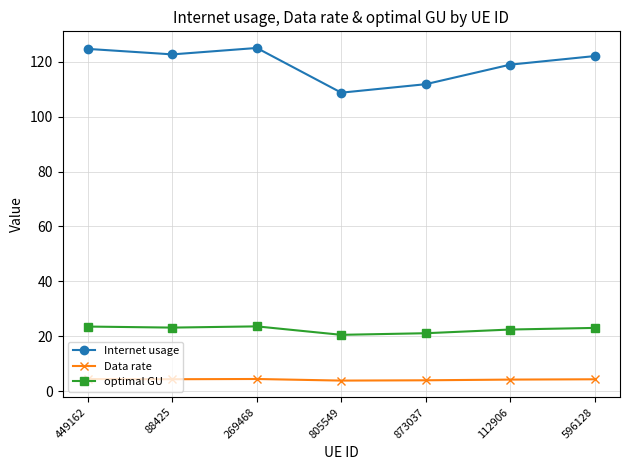

What is the lowest value of the optimal GU series?

20.5